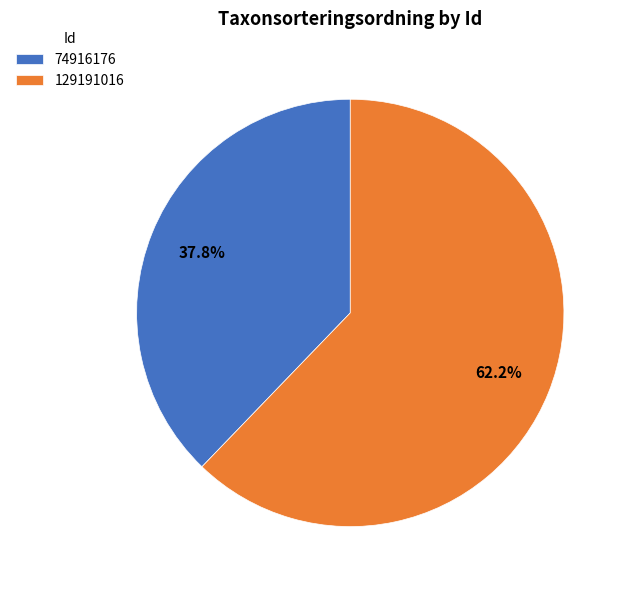

The 129191016 slice represents 62% of the pie. True or false?

True